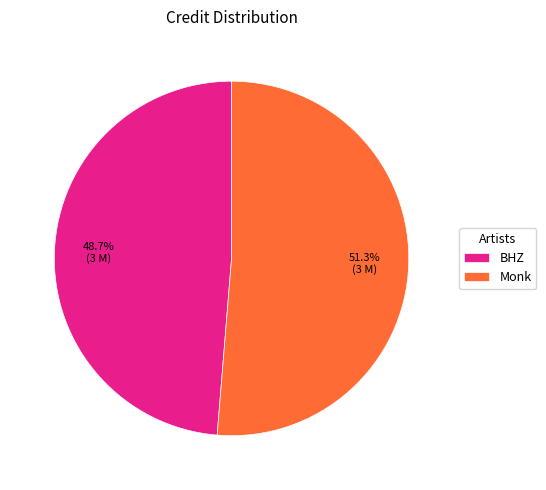

The BHZ slice represents 49% of the pie. True or false?

True